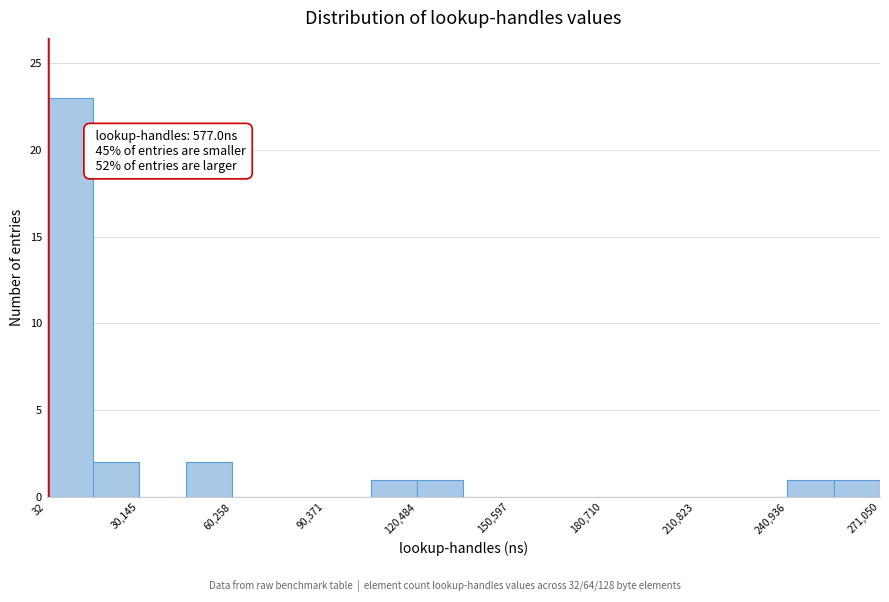

Around what value on the x-axis is the tallest bar? Give the approximate position of its centre, as read against the axis.

10000